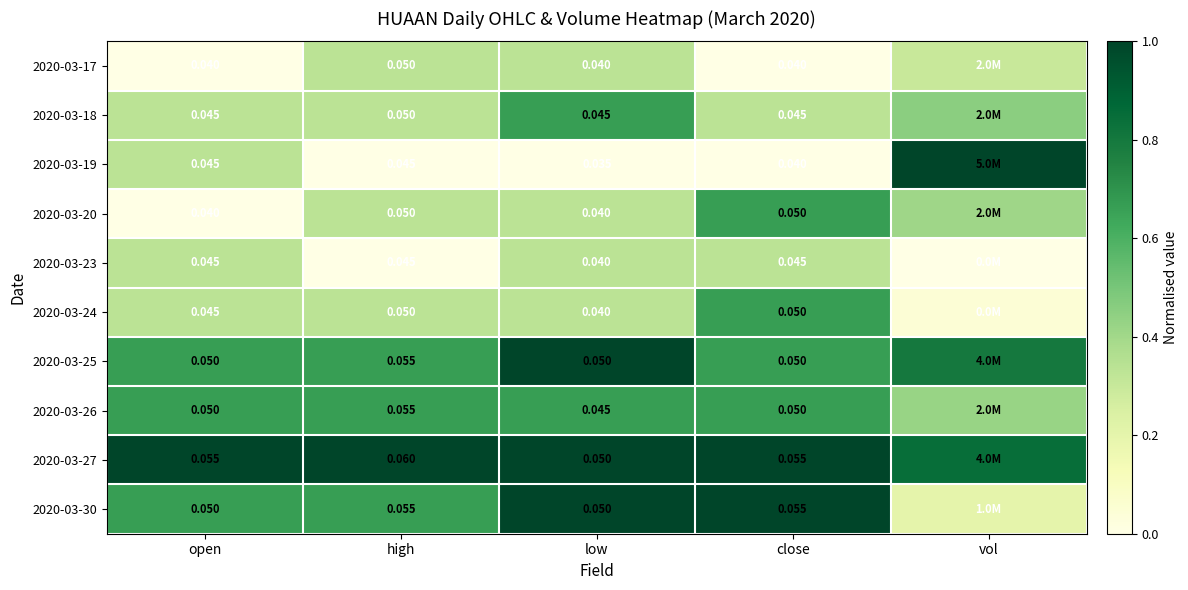

Count the number of categories in the chart.

5